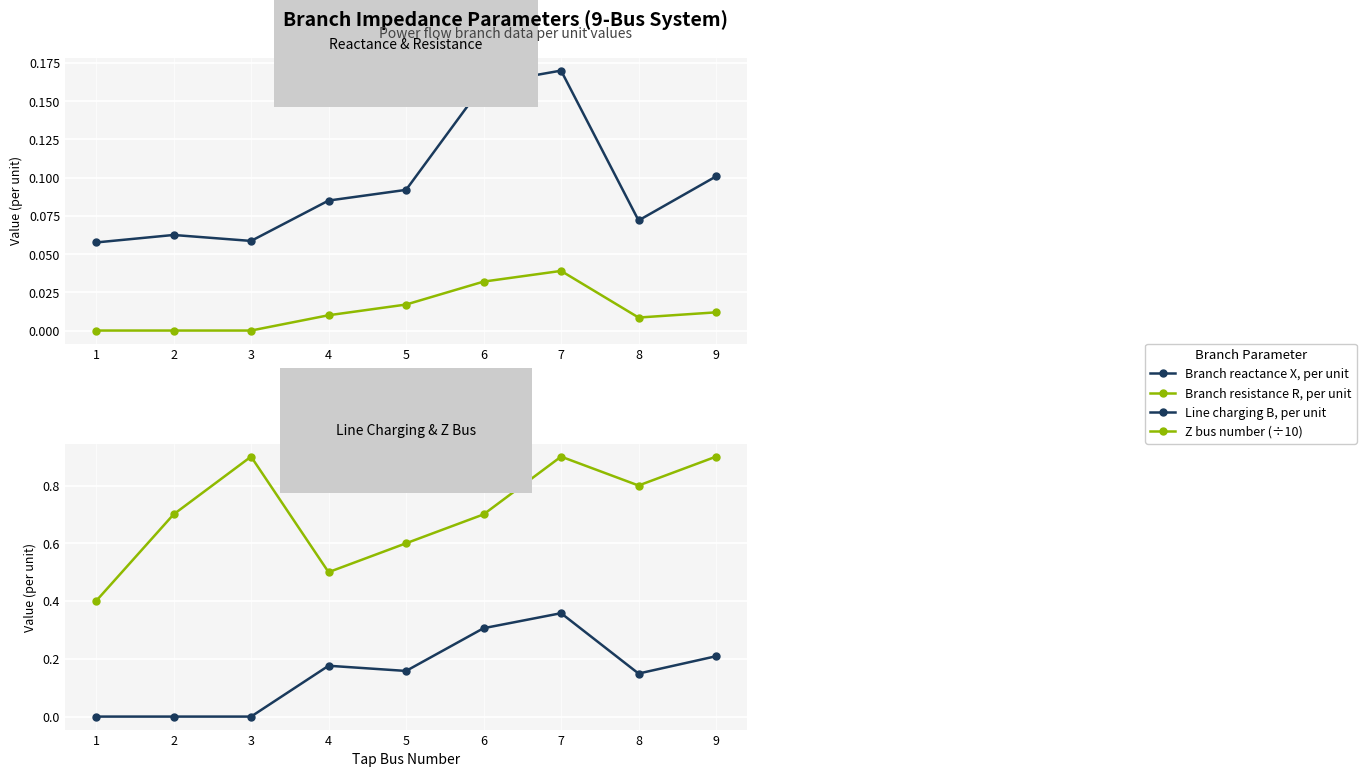

What is the difference between the Line charging B, per unit values at 6 and 3?

0.3